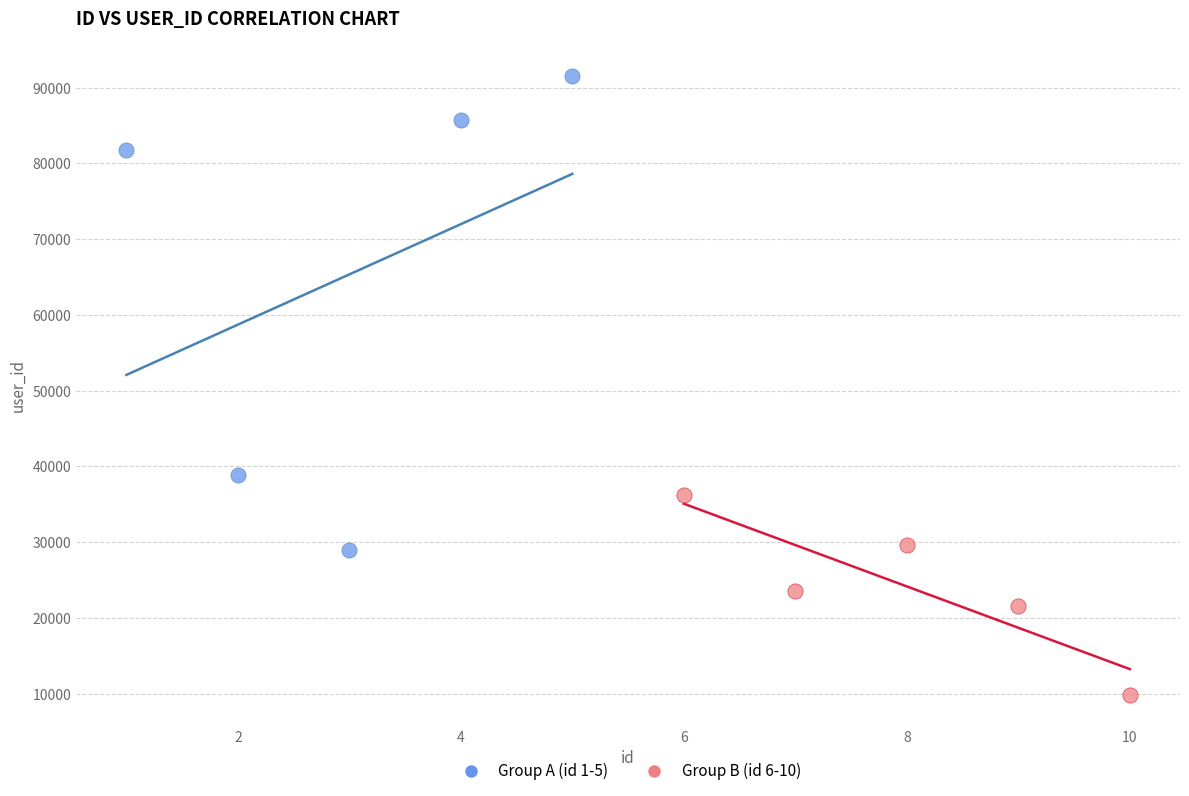

Which series has the largest Y range (max minus min)?

Group A (id 1-5)